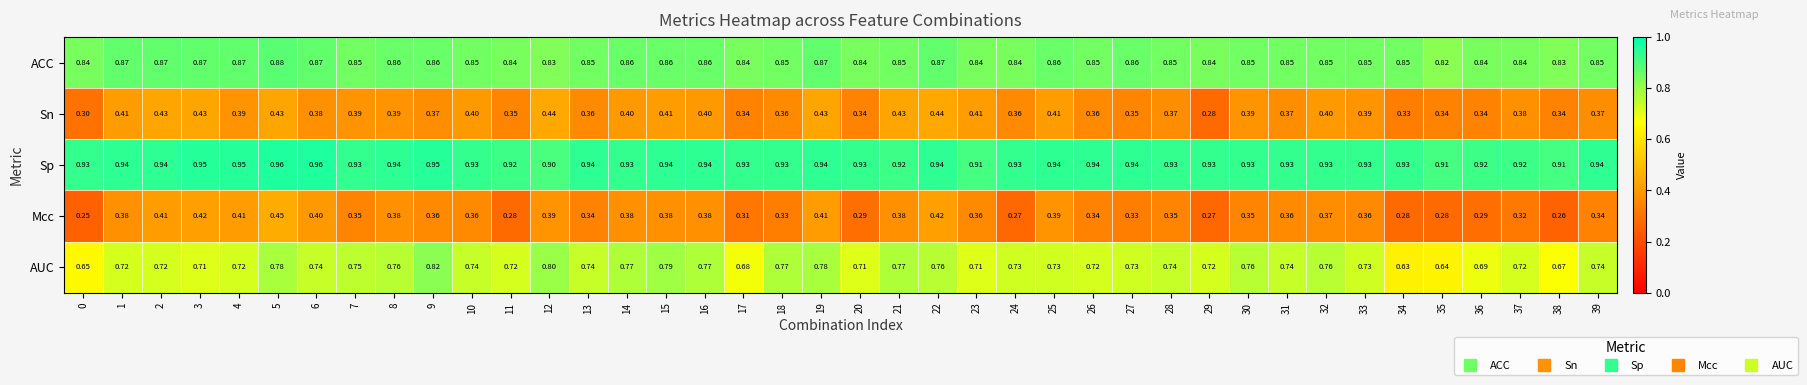

Which series has the largest total across all categories?

Sp